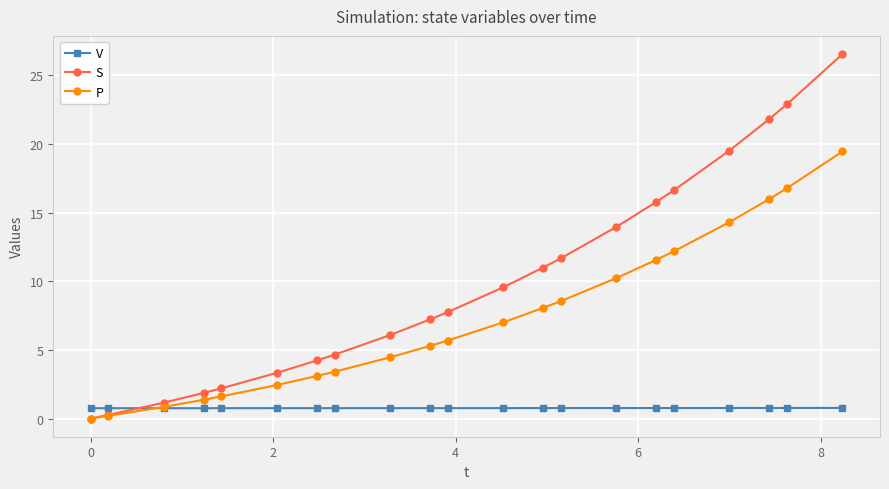

What is the value of the V point at the 5th from the left?

0.8